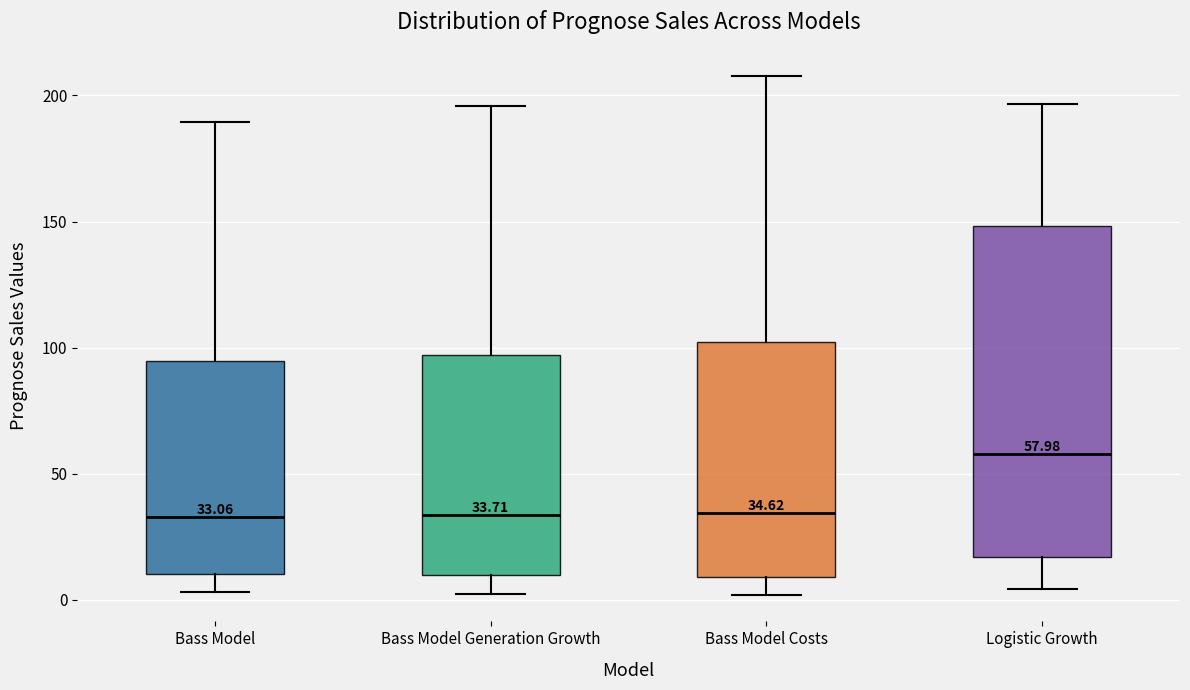

Which box's median line is the highest?

Logistic Growth